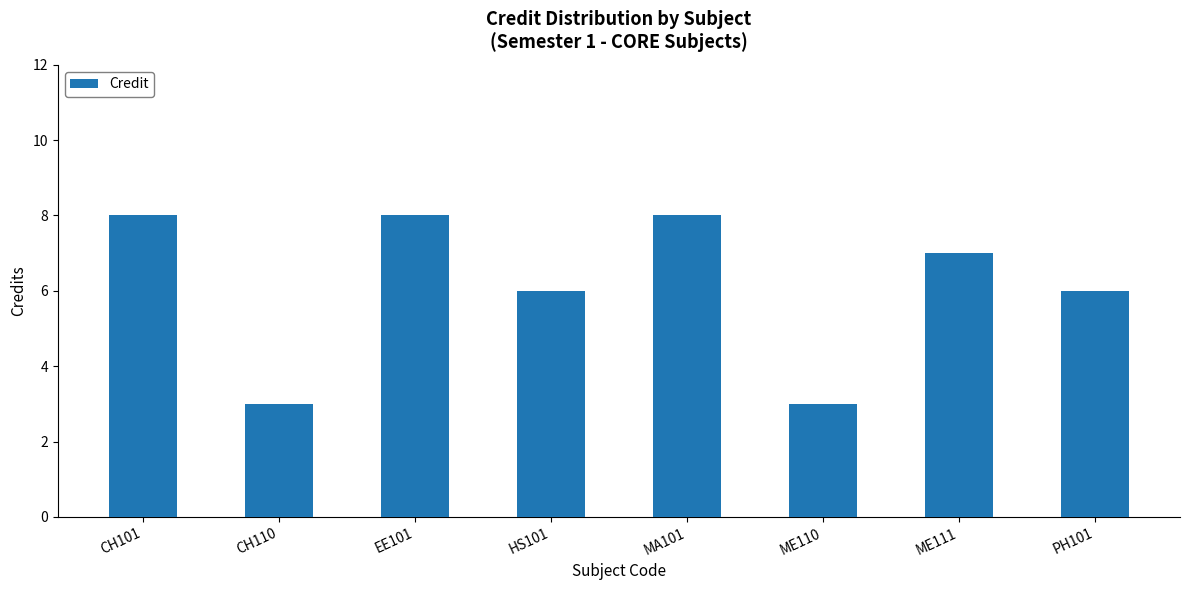

Which has a higher value, MA101 or ME110?

MA101